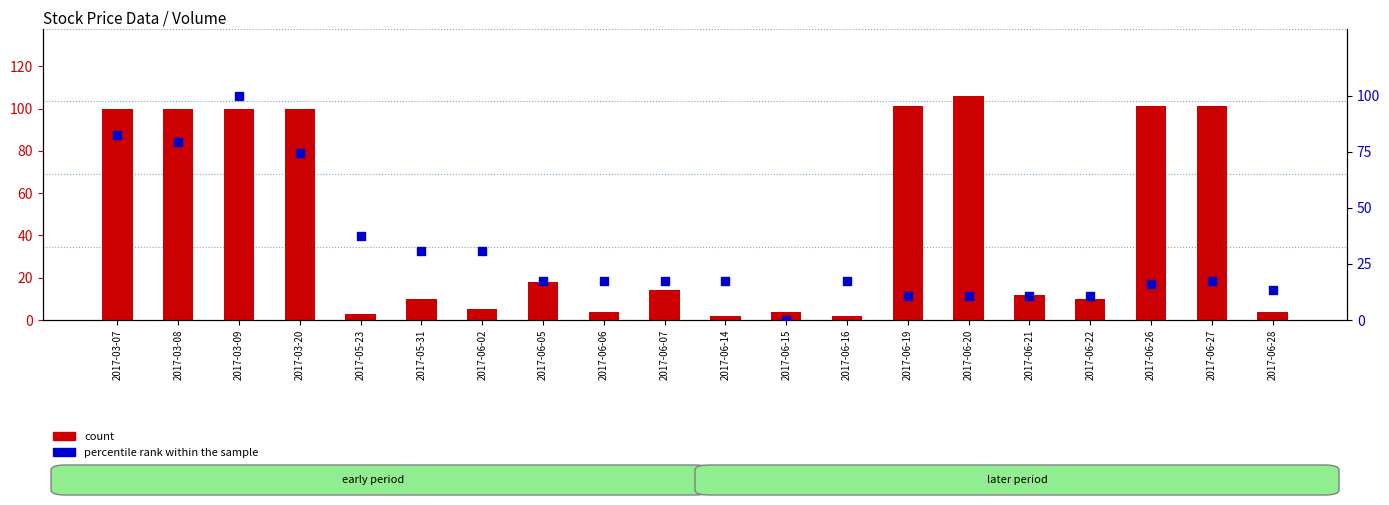

At which category is the sum across all series the highest?

2017-03-09